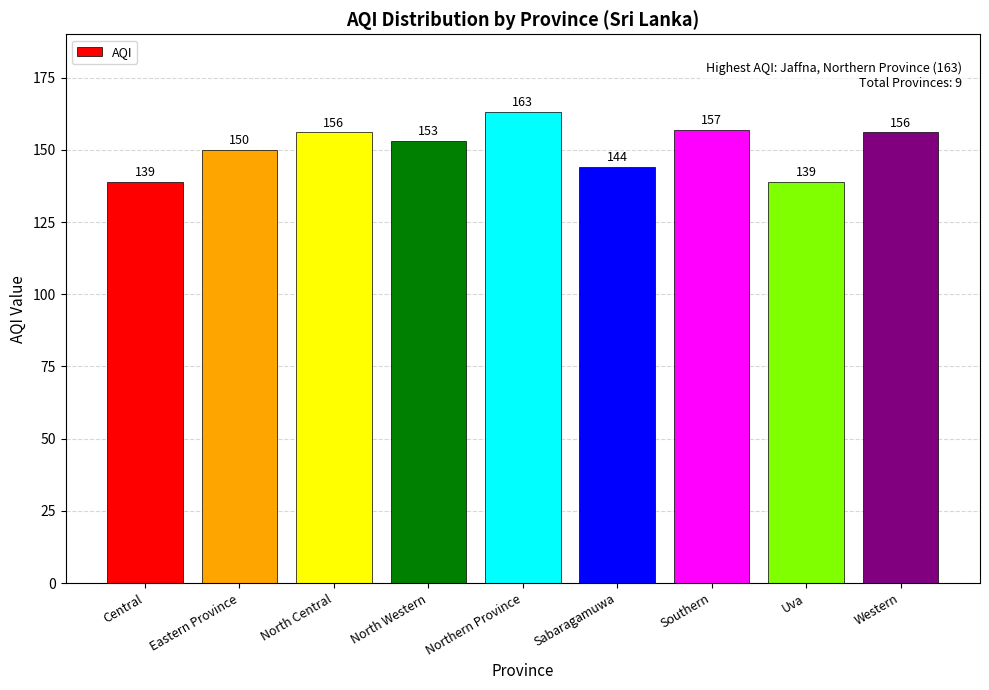

What is the maximum value shown in the chart?

163